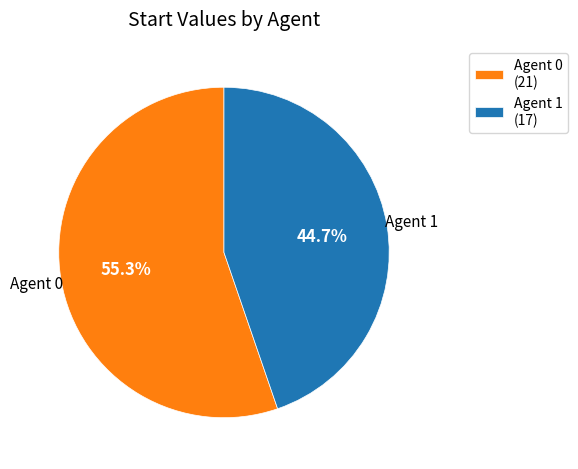

What is the total percentage of Agent 1 and Agent 0?

100.0%